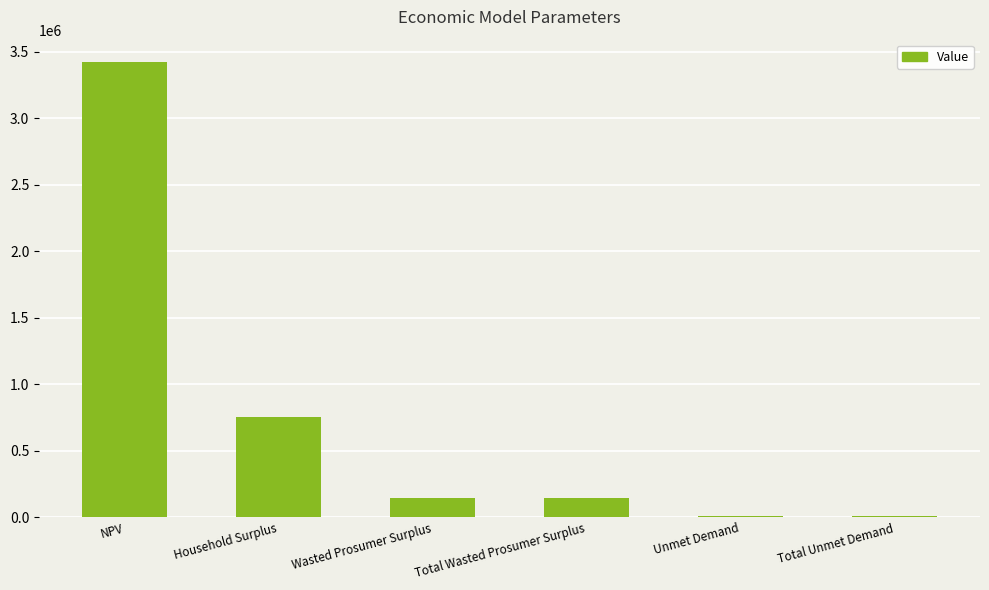

The chart shows a value of 7661.7 at Unmet Demand. True or false?

True